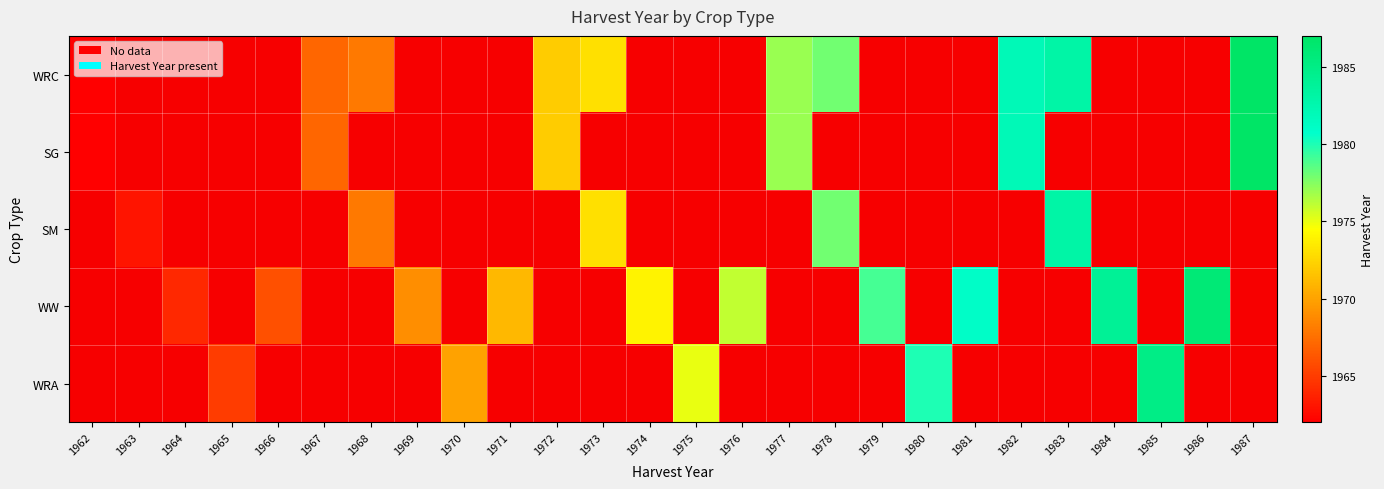

Which category has the lowest value in the WRA series?

1965